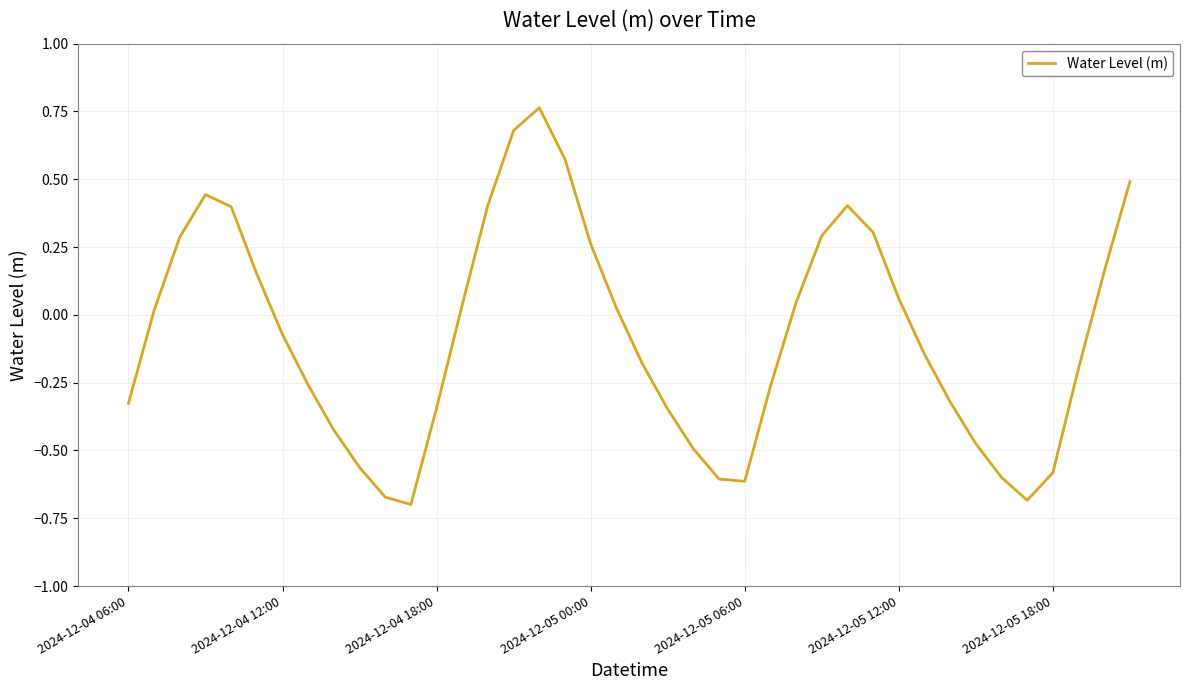

What is the difference between the maximum and minimum values?

1.5